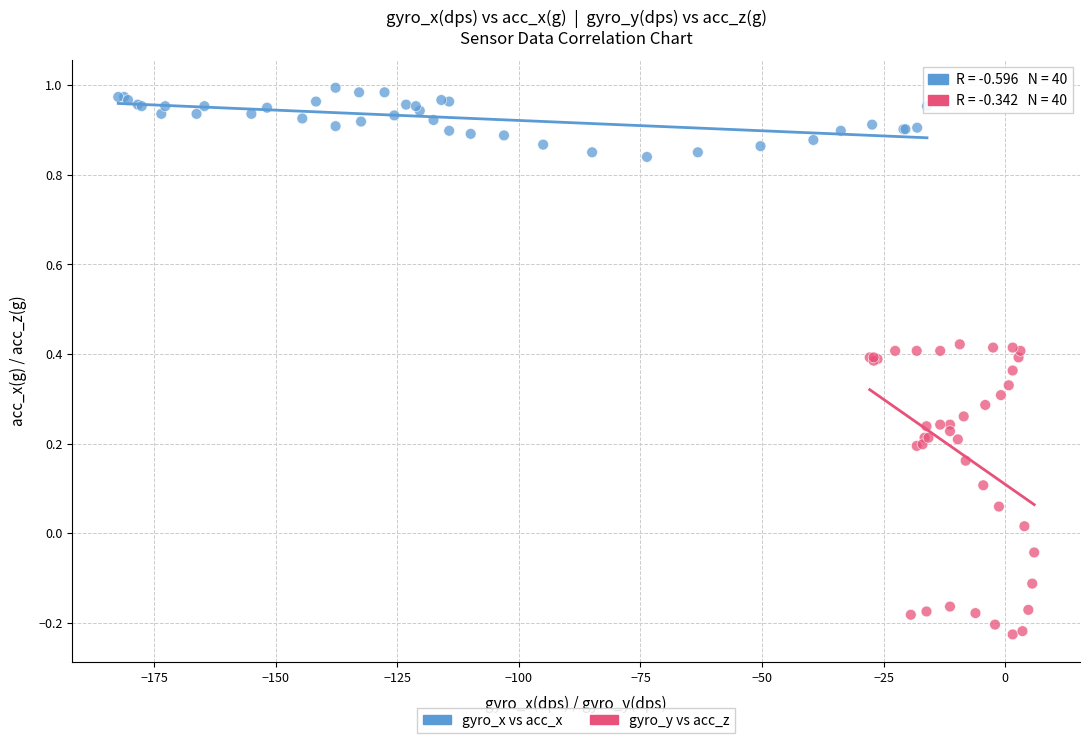

Which series reaches the minimum Y coordinate?

gyro_y vs acc_z